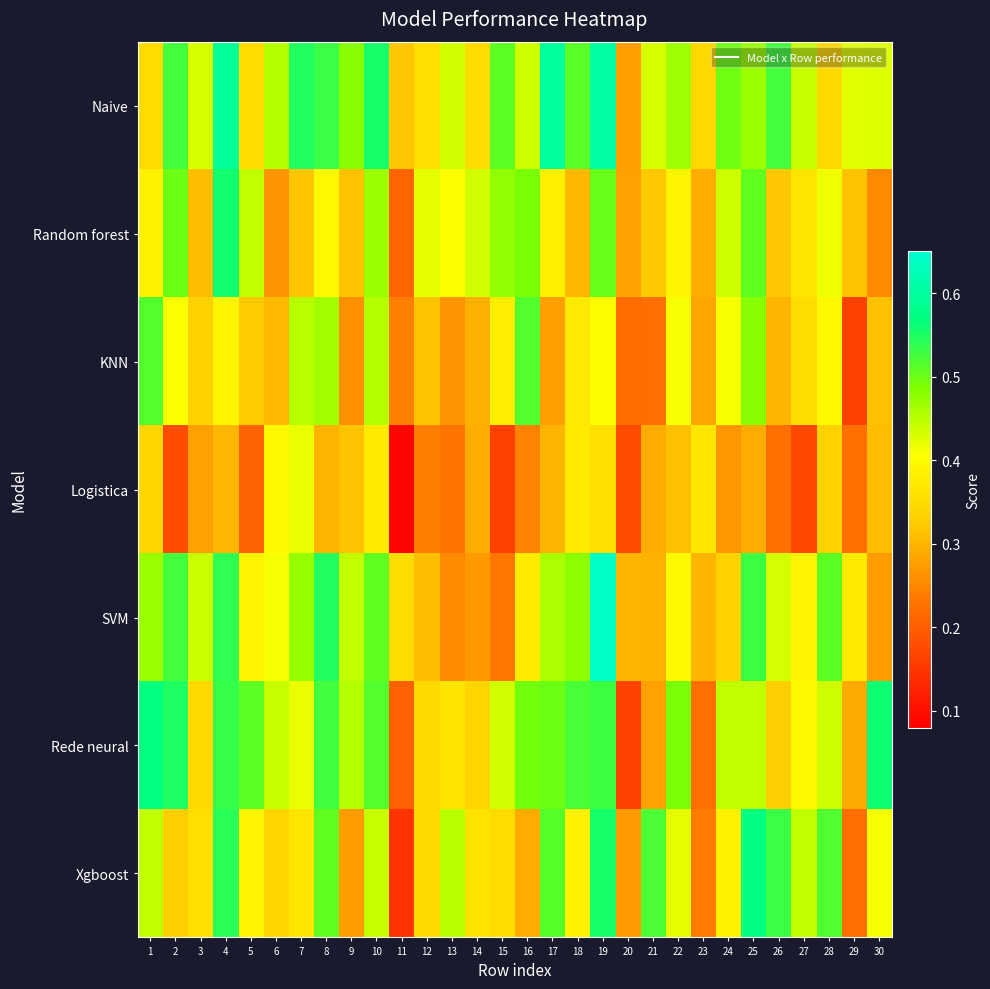

At which category is the sum across all series the highest?

19